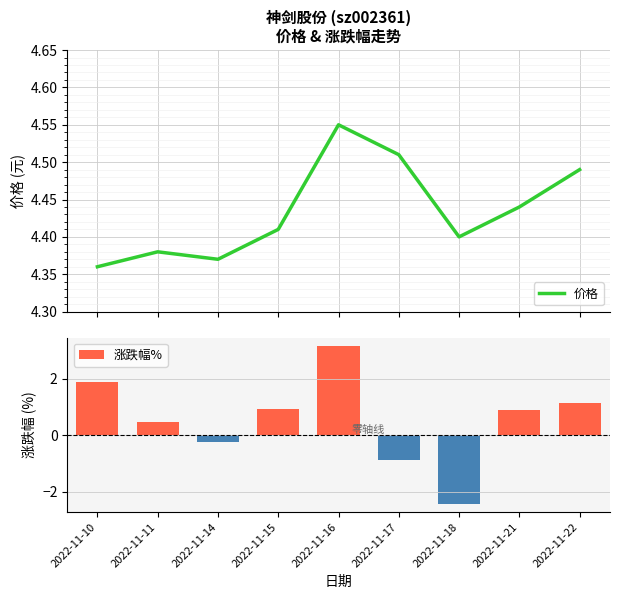

True or false: 涨跌幅% has a value of -3.5 at 2022-11-18.

False